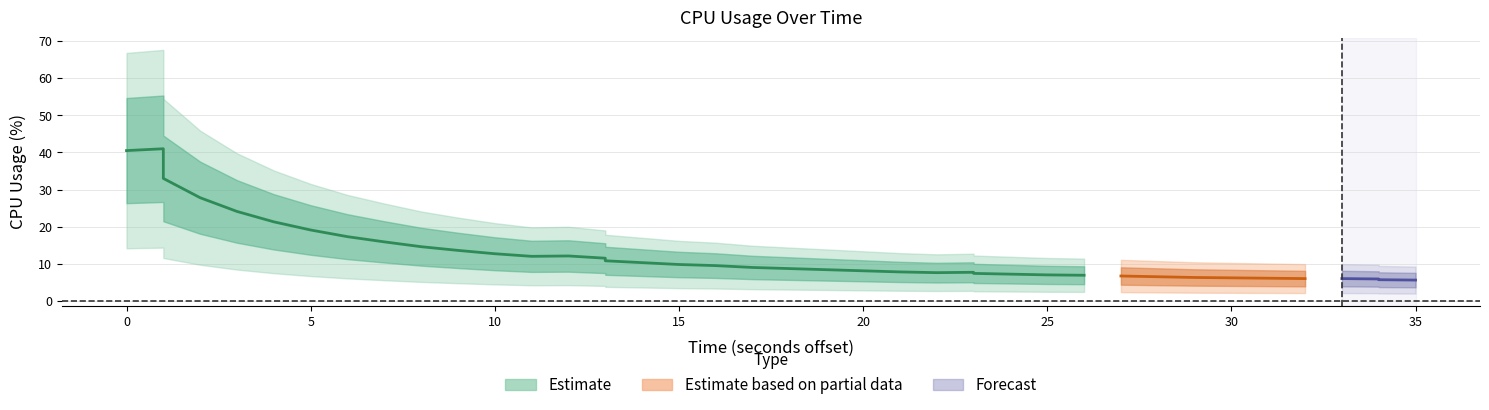

What is the value of the 5th point from the left?

24.1